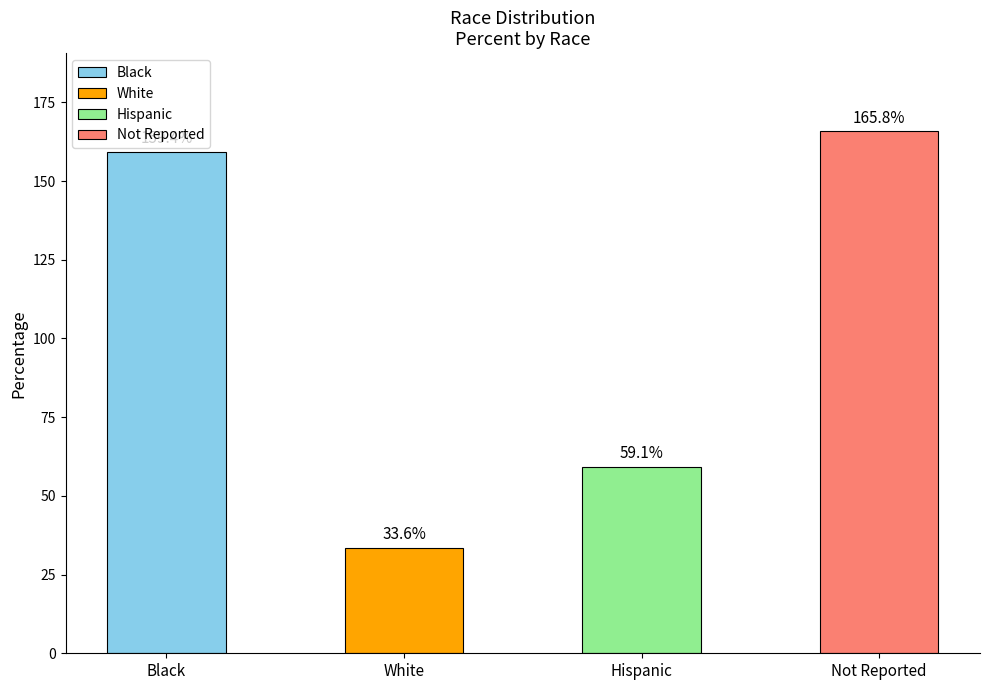

Which has a higher value, Black or Not Reported?

Not Reported